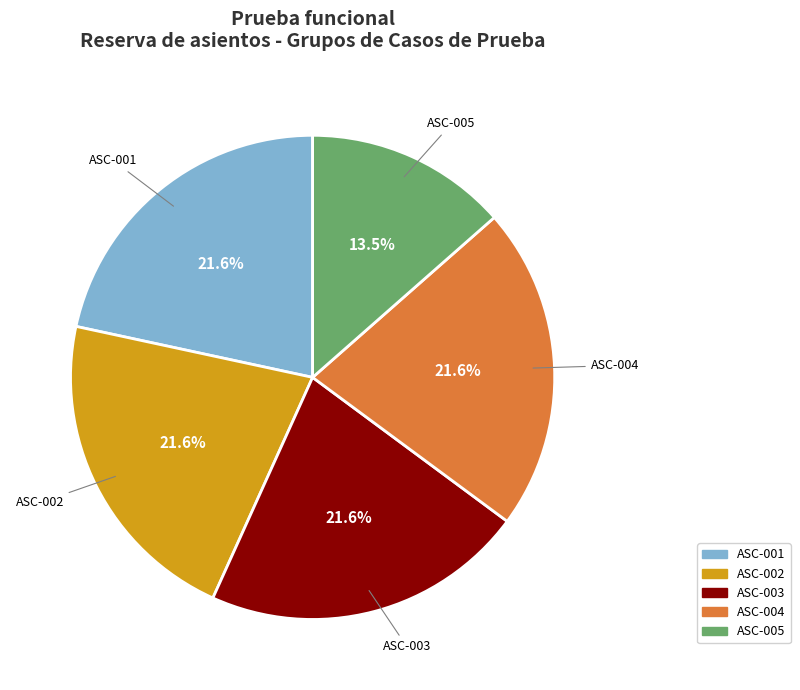

Which slice is the smallest?

ASC-005